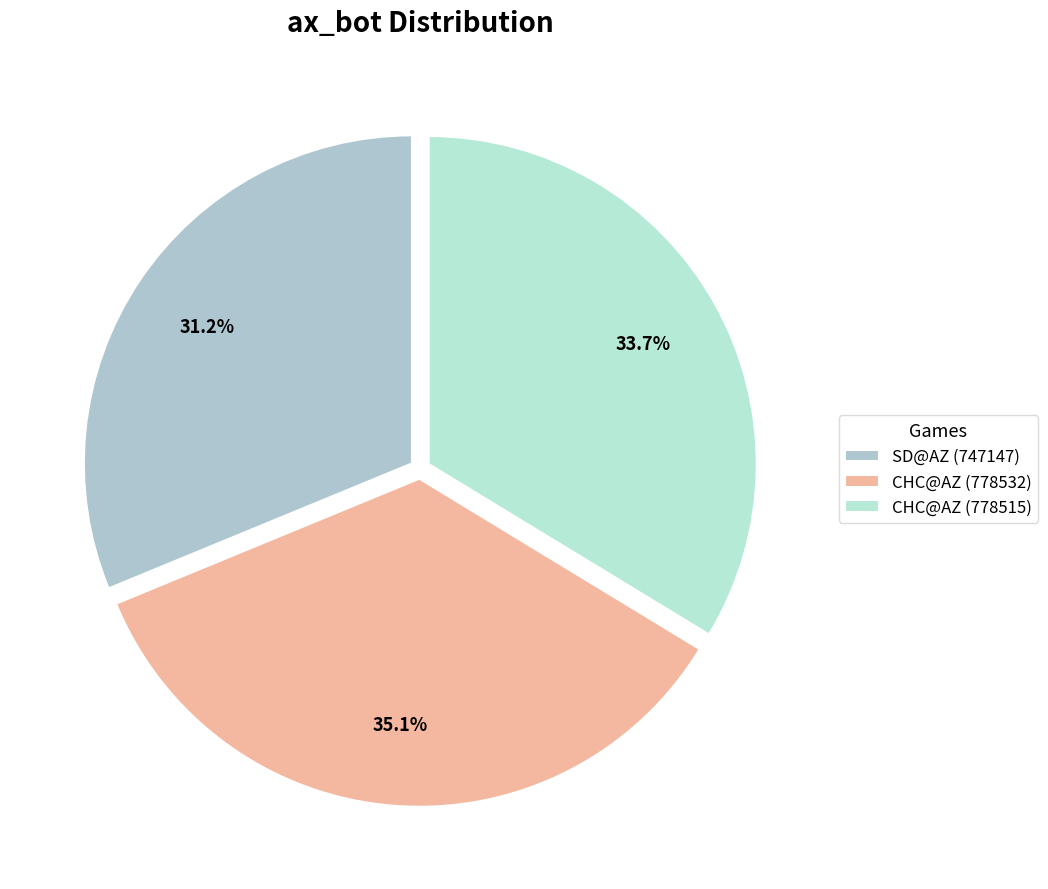

To the nearest percent, what is the combined percentage of SD@AZ (747147) and CHC@AZ (778515)?

65%